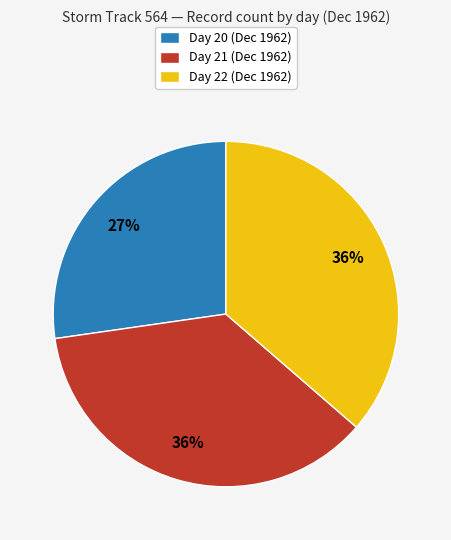

Is it true that Day 22 (Dec 1962) is 36% of the pie?

True